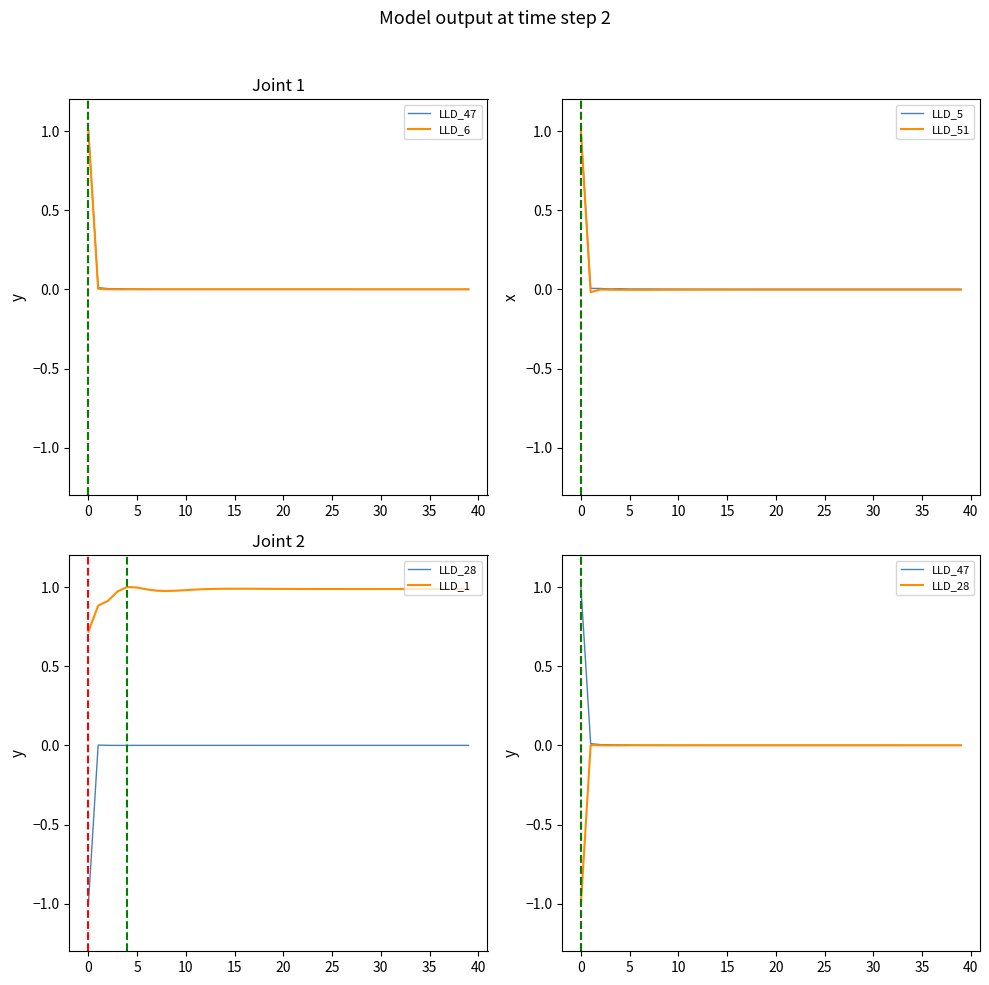

True or false: LLD_1 and LLD_47 cross at least once.

True